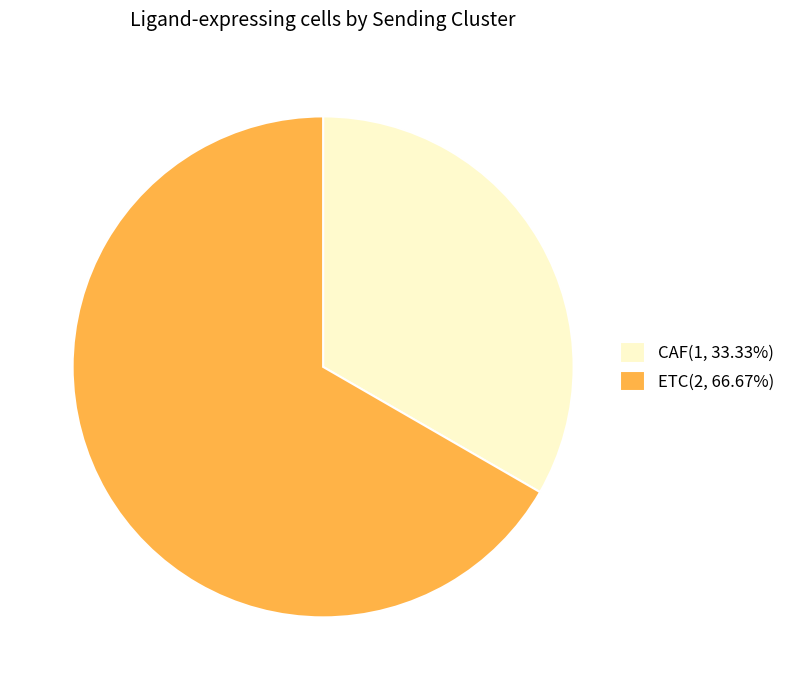

Is the sum of CAF(1, 33.33%) and ETC(2, 66.67%) greater than half?

Yes